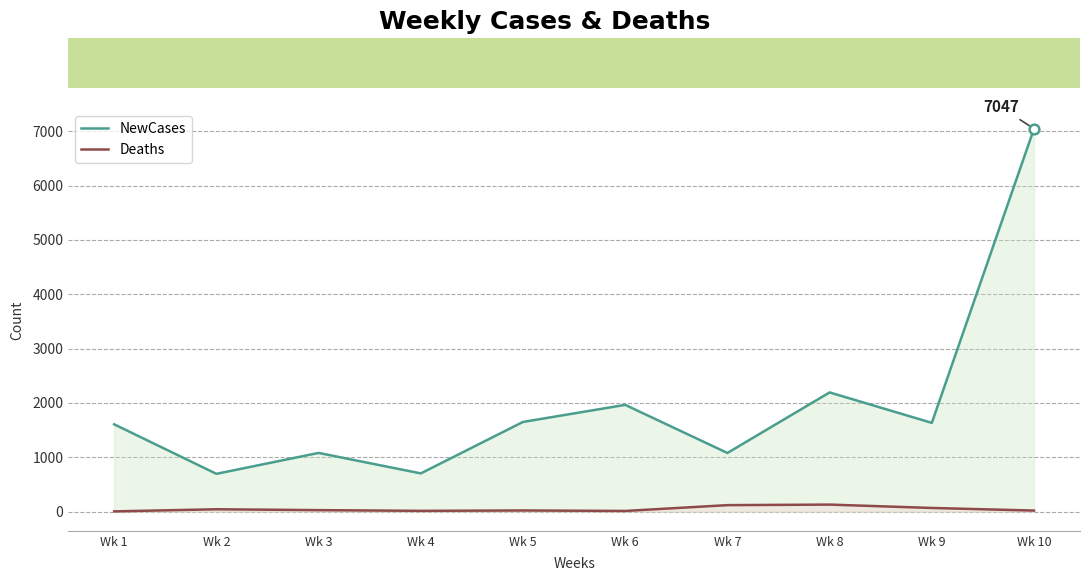

What are all the series names shown in the legend?

NewCases, Deaths